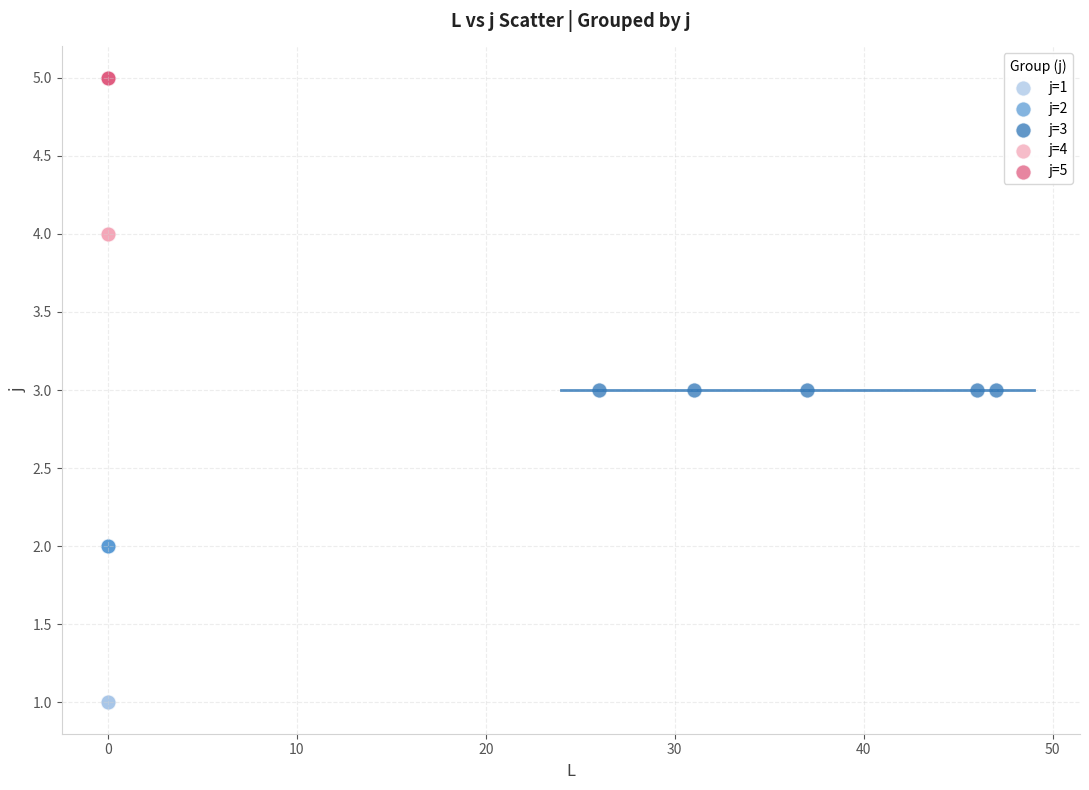

Which series reaches the maximum Y coordinate?

j=5